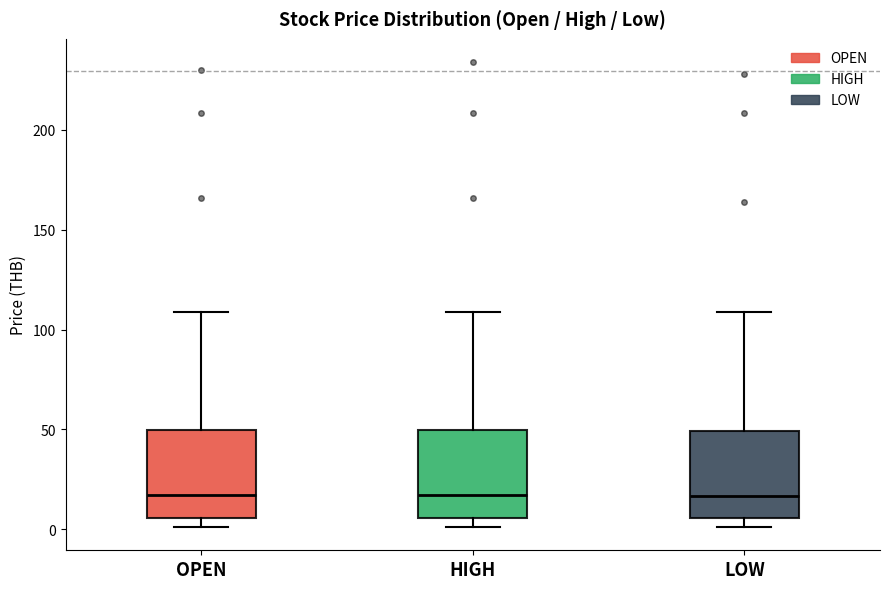

Where is the lower edge of the box for OPEN on the y-axis? The values are not printed on the chart, so give them approximately, as read against the axis.

5